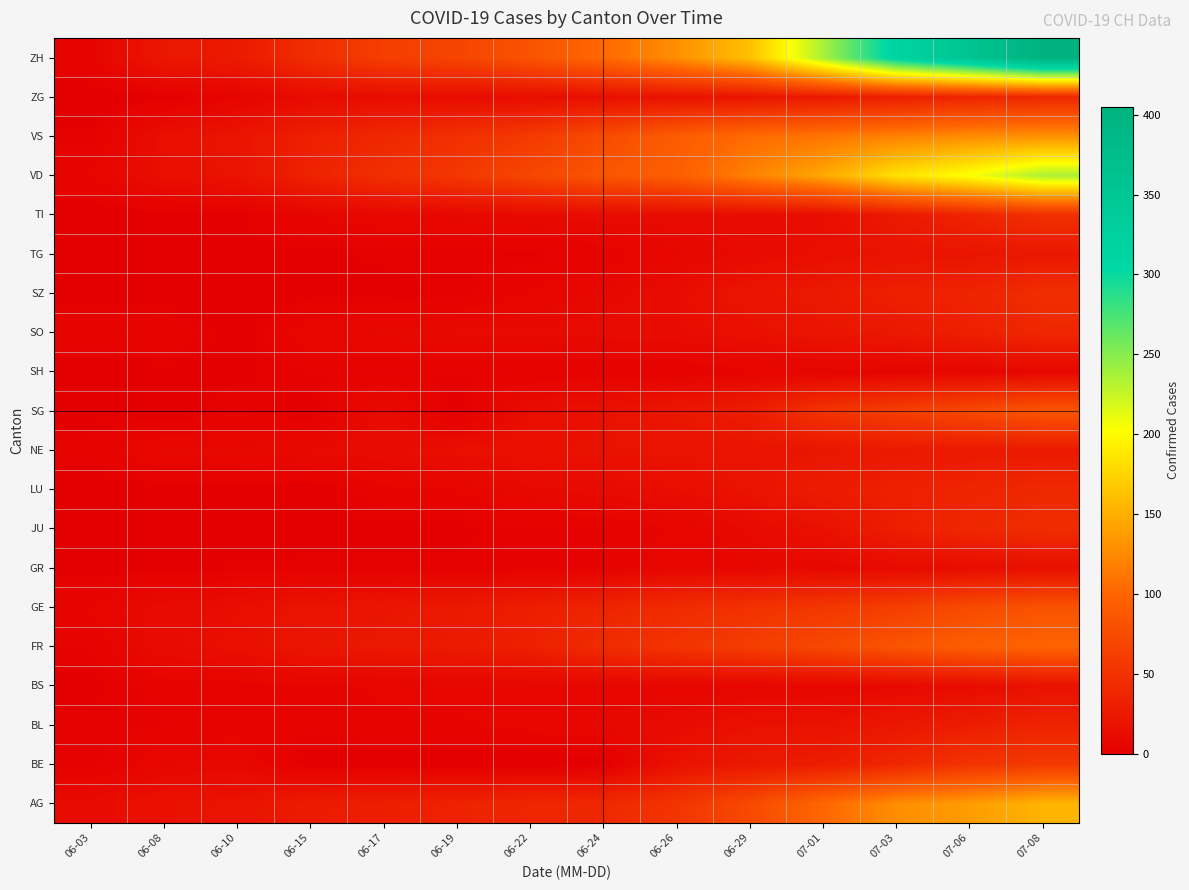

At 06-08, list the series in order from smallest to largest.

JU, SG, SZ, GR, LU, SH, TG, TI, ZG, BL, BS, SO, BE, NE, GE, FR, VD, VS, AG, ZH